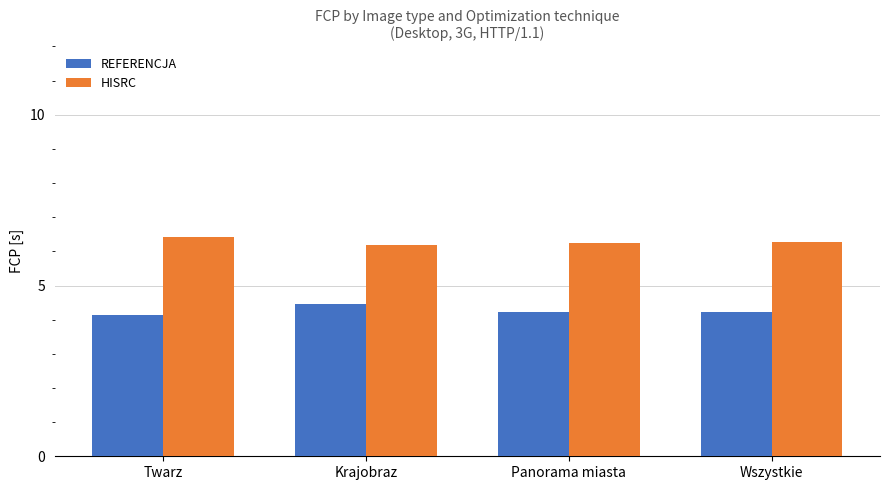

Is it true that HISRC equals 6.2 at Krajobraz?

True